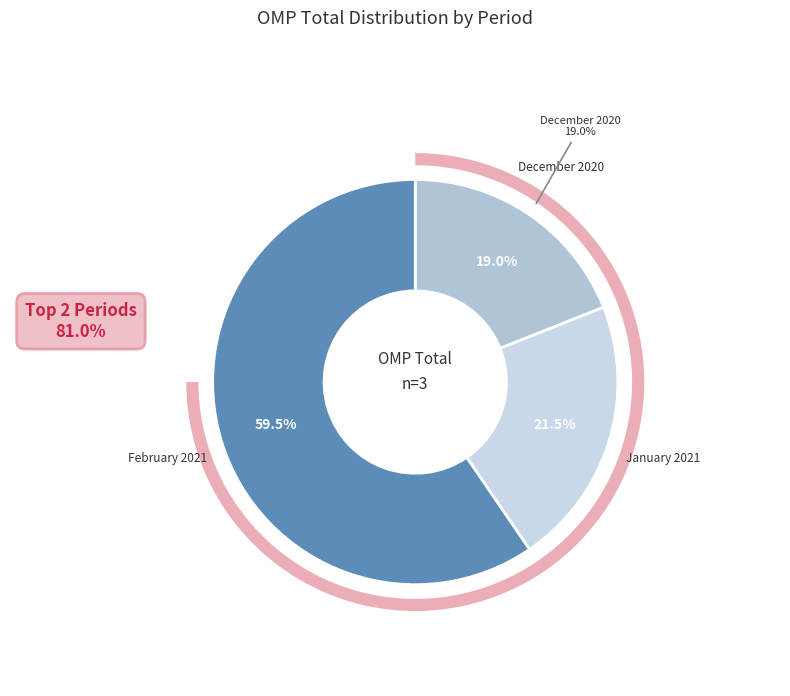

To the nearest percent, what is the average slice percentage?

33%